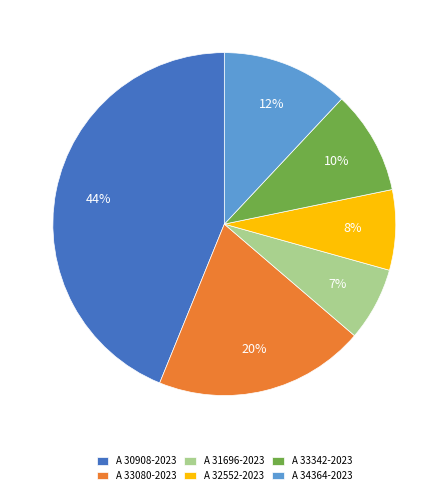

Which has a higher value, A 32552-2023 or A 33080-2023?

A 33080-2023